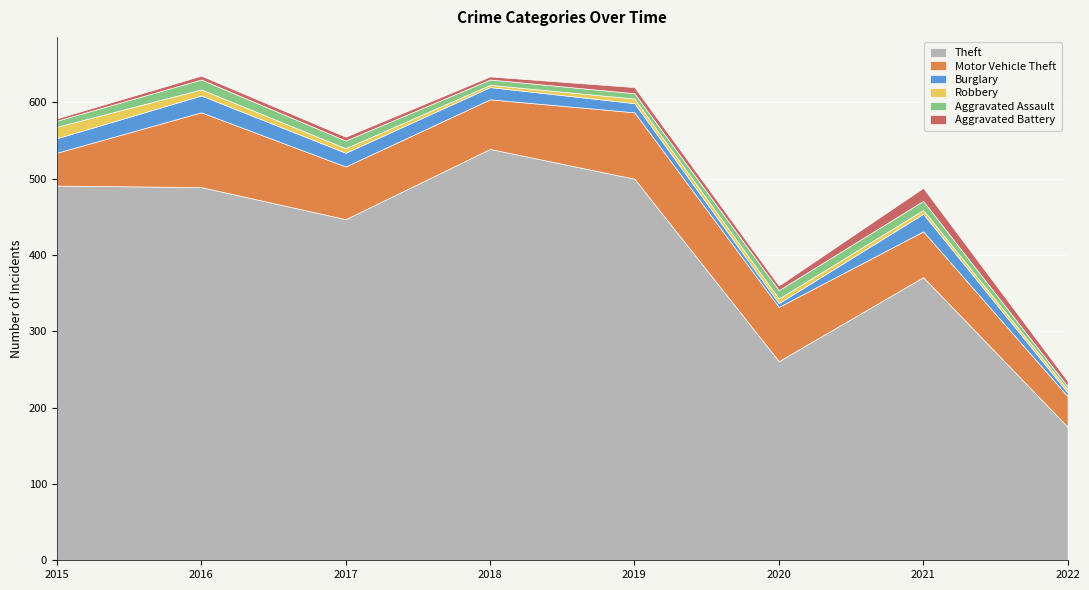

Which series changed the most between 2017 and 2020?

Theft